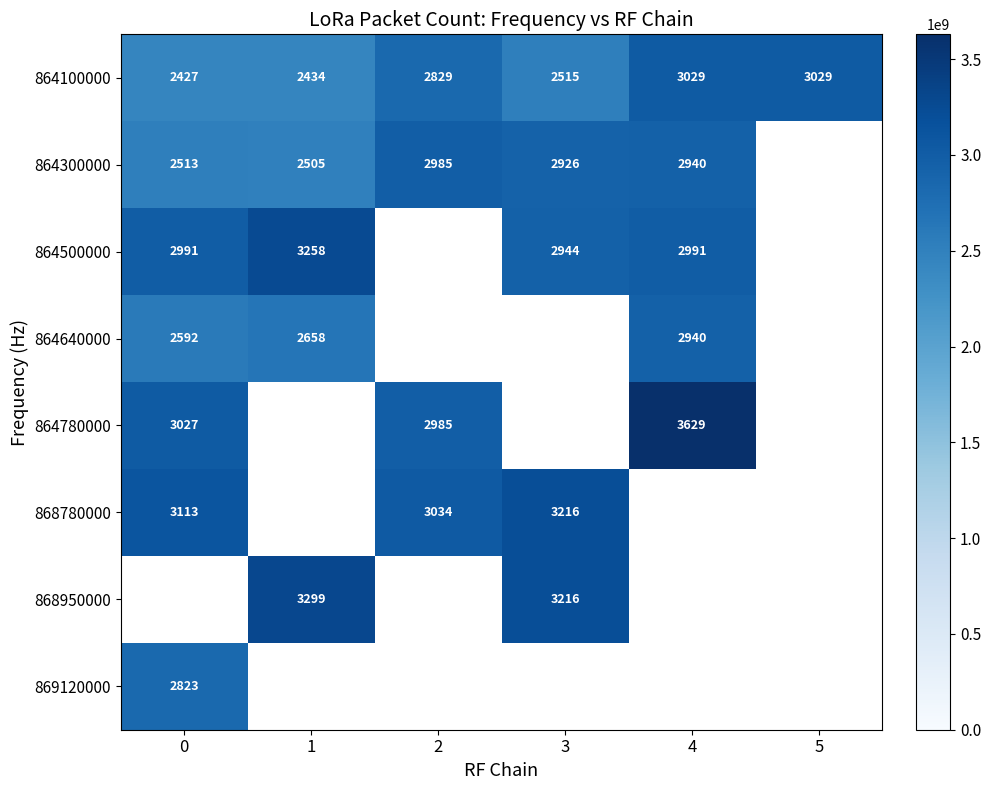

The value of 864500000 at 1 is 5182. True or false?

False